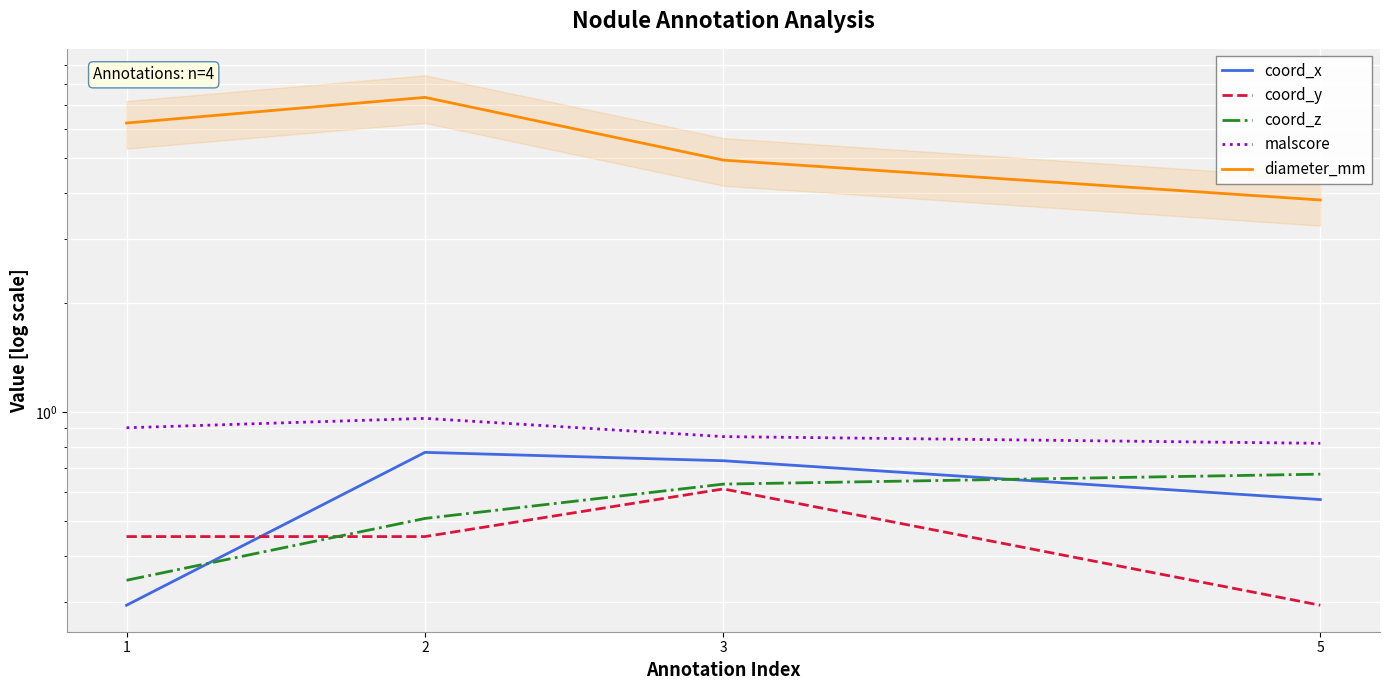

Which series has the largest range (max minus min)?

diameter_mm